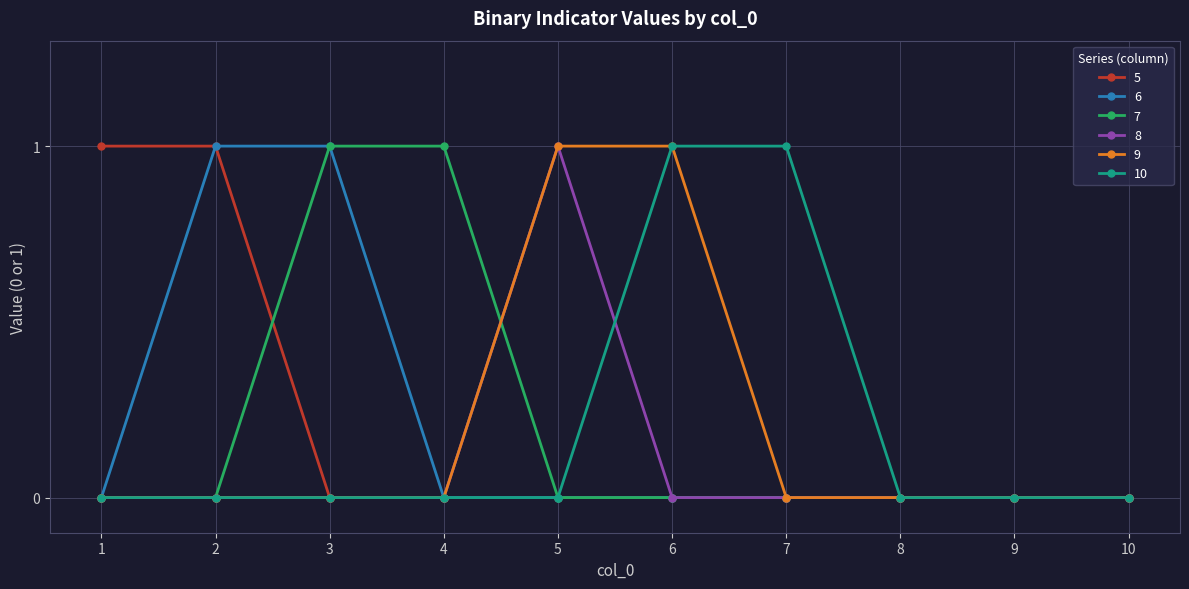

Reading left to right, what are all the values shown in this chart?

5: 1	1	0	0	0	0	0	0	0	0
6: 0	1	1	0	0	0	0	0	0	0
7: 0	0	1	1	0	0	0	0	0	0
8: 0	0	0	0	1	0	0	0	0	0
9: 0	0	0	0	1	1	0	0	0	0
10: 0	0	0	0	0	1	1	0	0	0